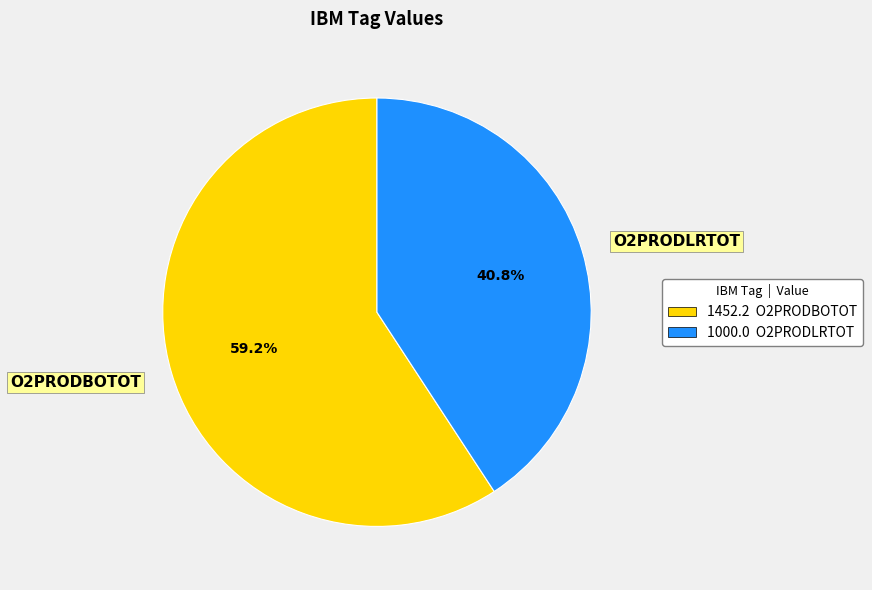

To the nearest percent, what percentage of the pie is O2PRODBOTOT?

59%